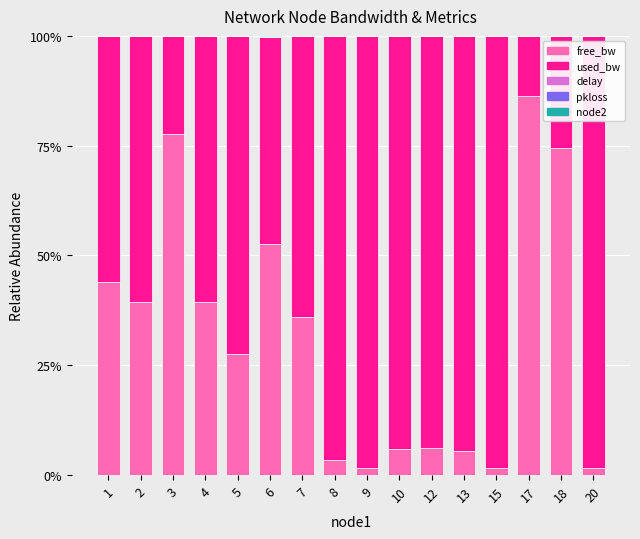

Are the bars grouped side by side (vs. stacked)?

No